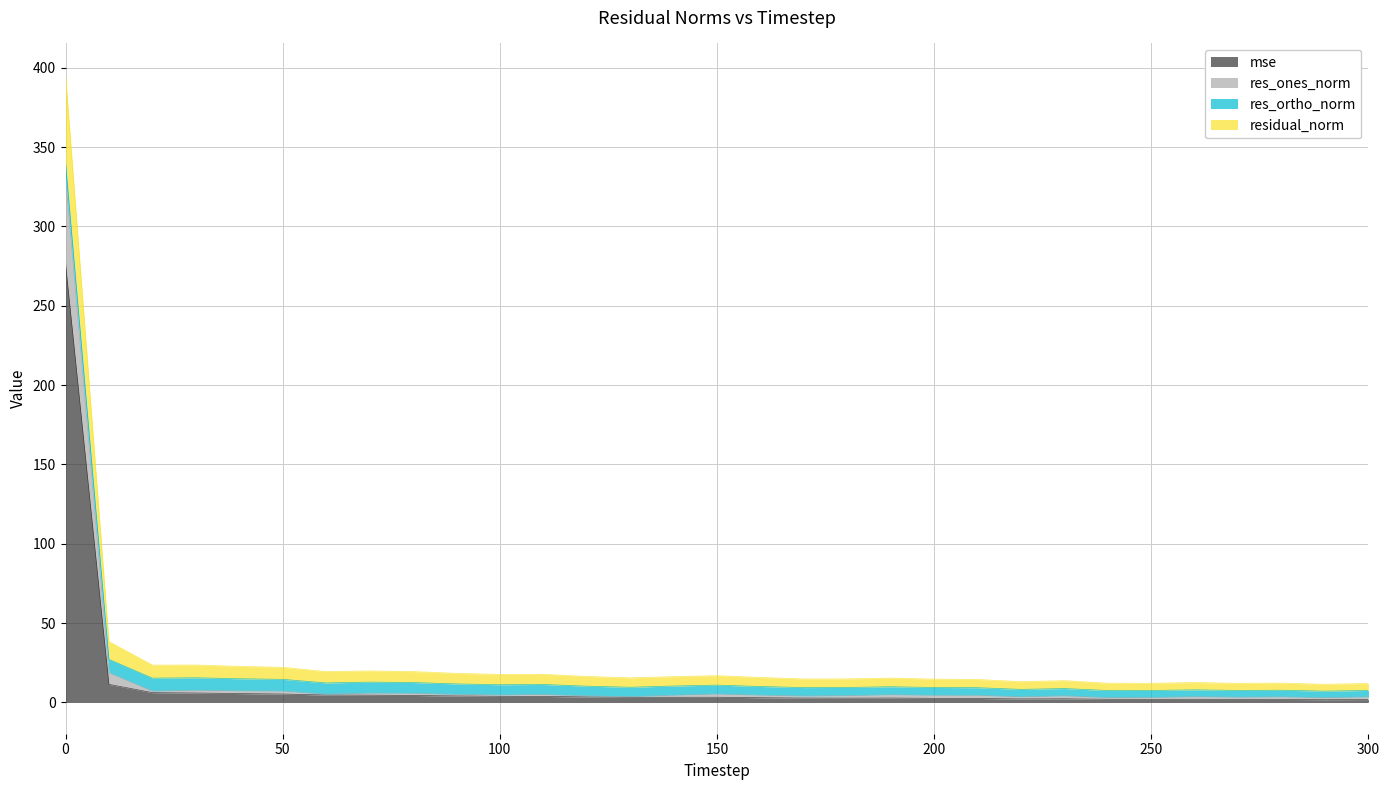

What are all the series names shown in the legend?

mse, res_ones_norm, res_ortho_norm, residual_norm